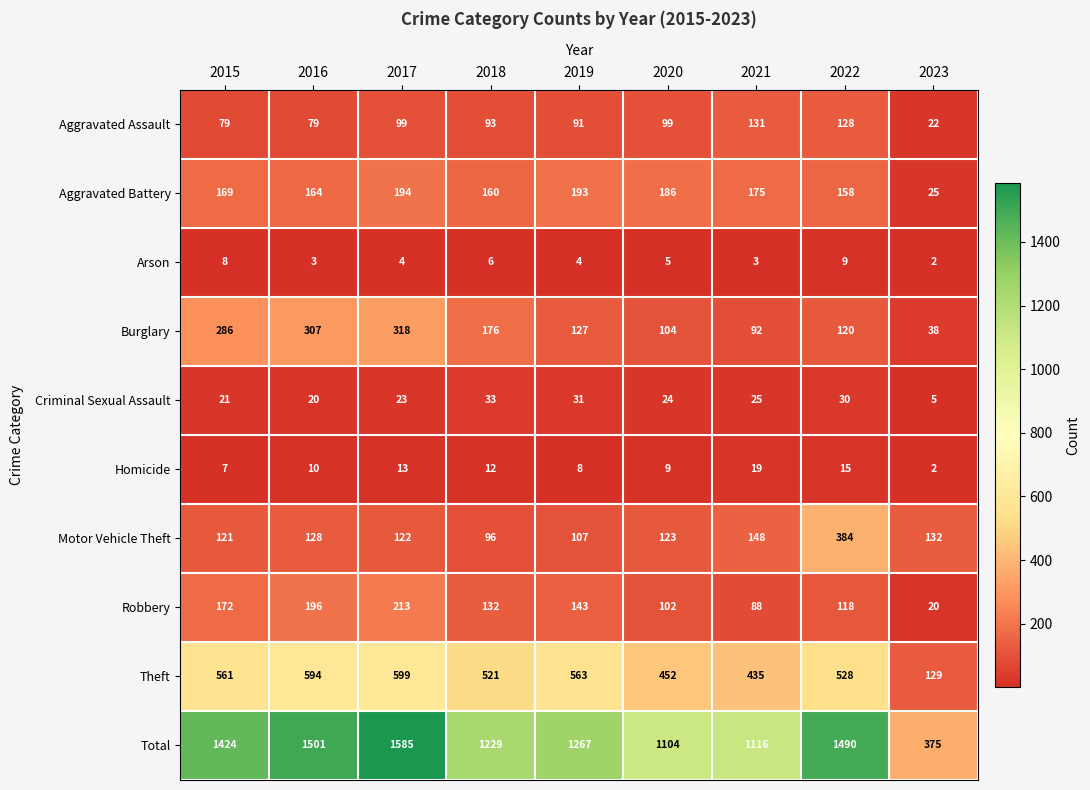

At which category is the sum across all series the highest?

2017